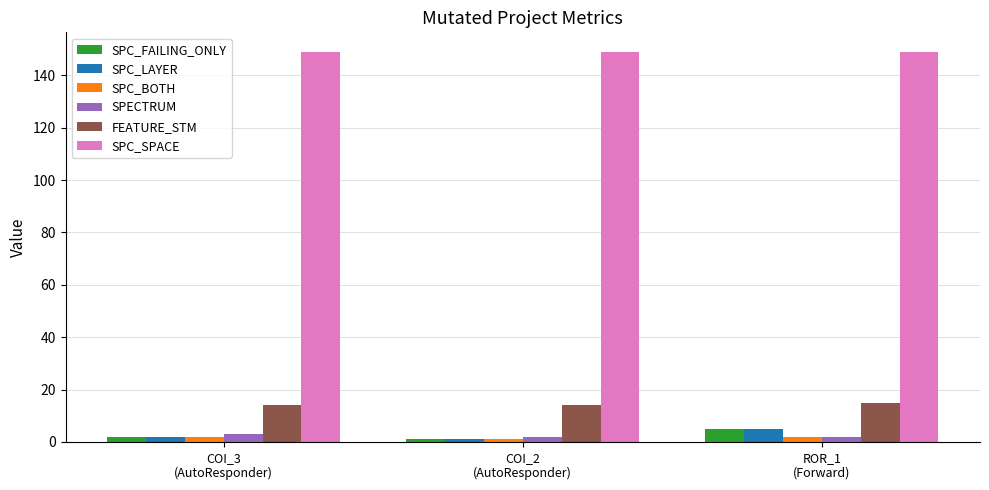

What are all the series names shown in the legend?

SPC_FAILING_ONLY, SPC_LAYER, SPC_BOTH, SPECTRUM, FEATURE_STM, SPC_SPACE